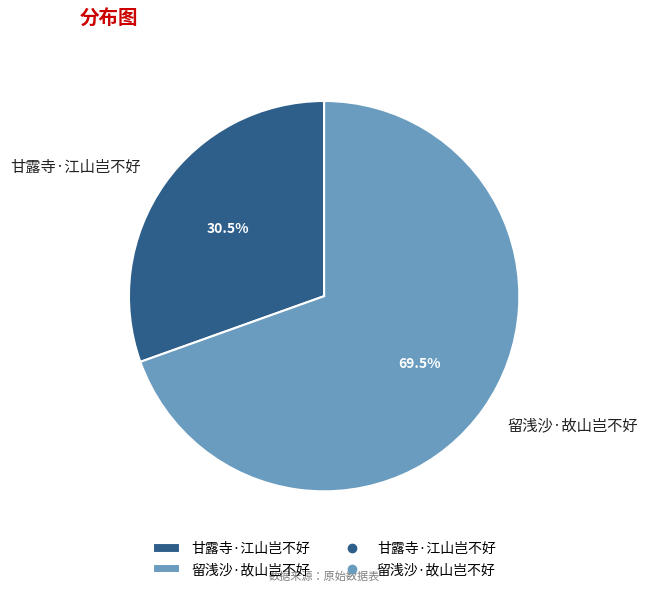

Is 甘露寺·江山岂不好 the majority of the pie?

No